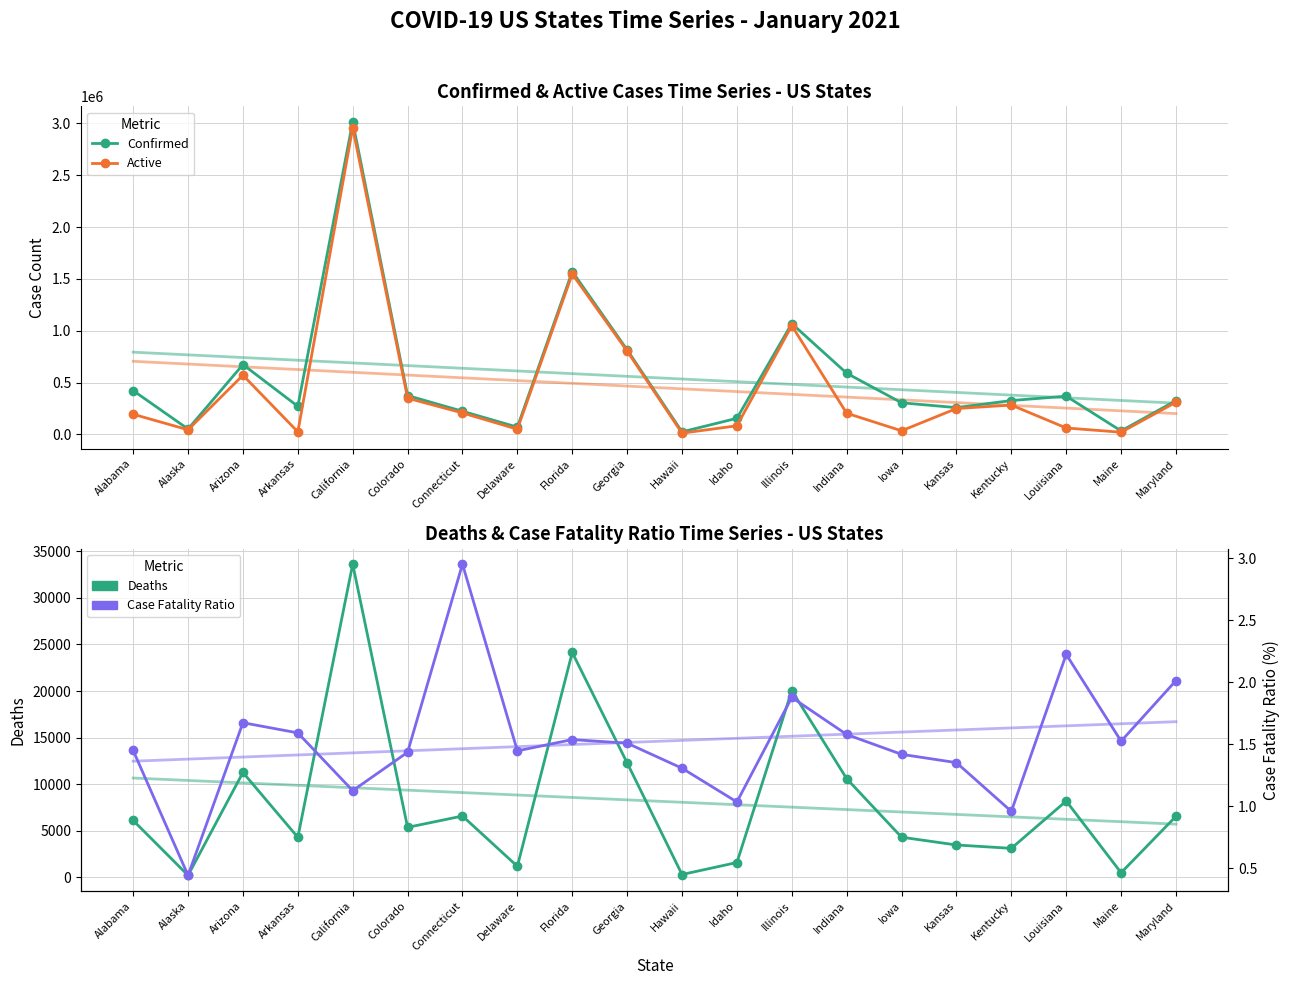

What is the value of the Active point at the 8th from the left?

50427.0